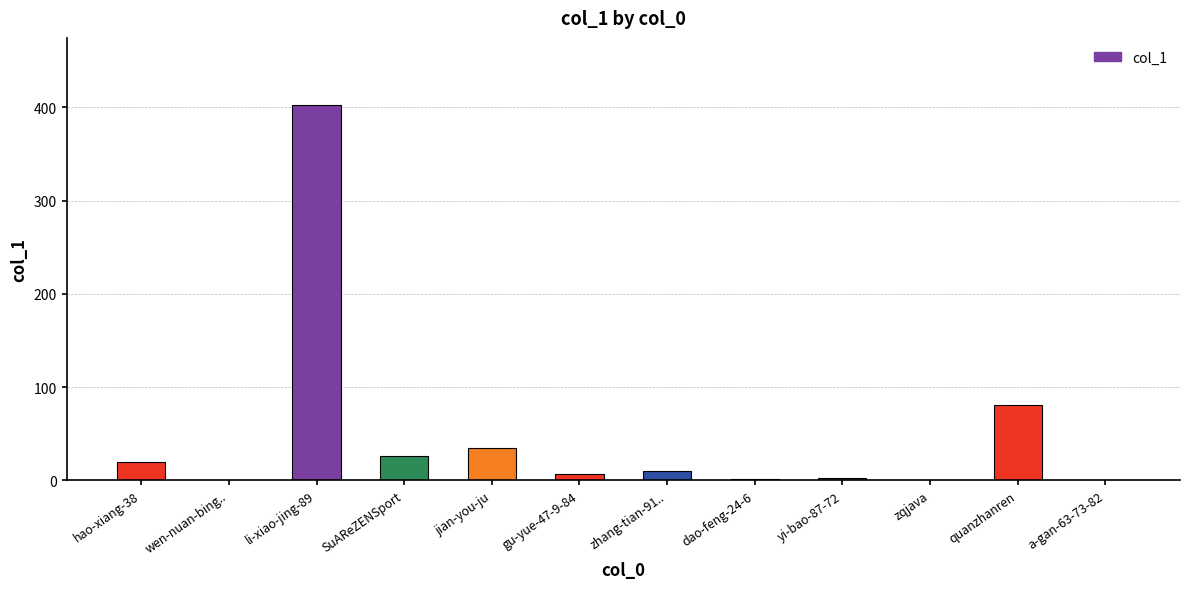

Are the bars horizontal?

No